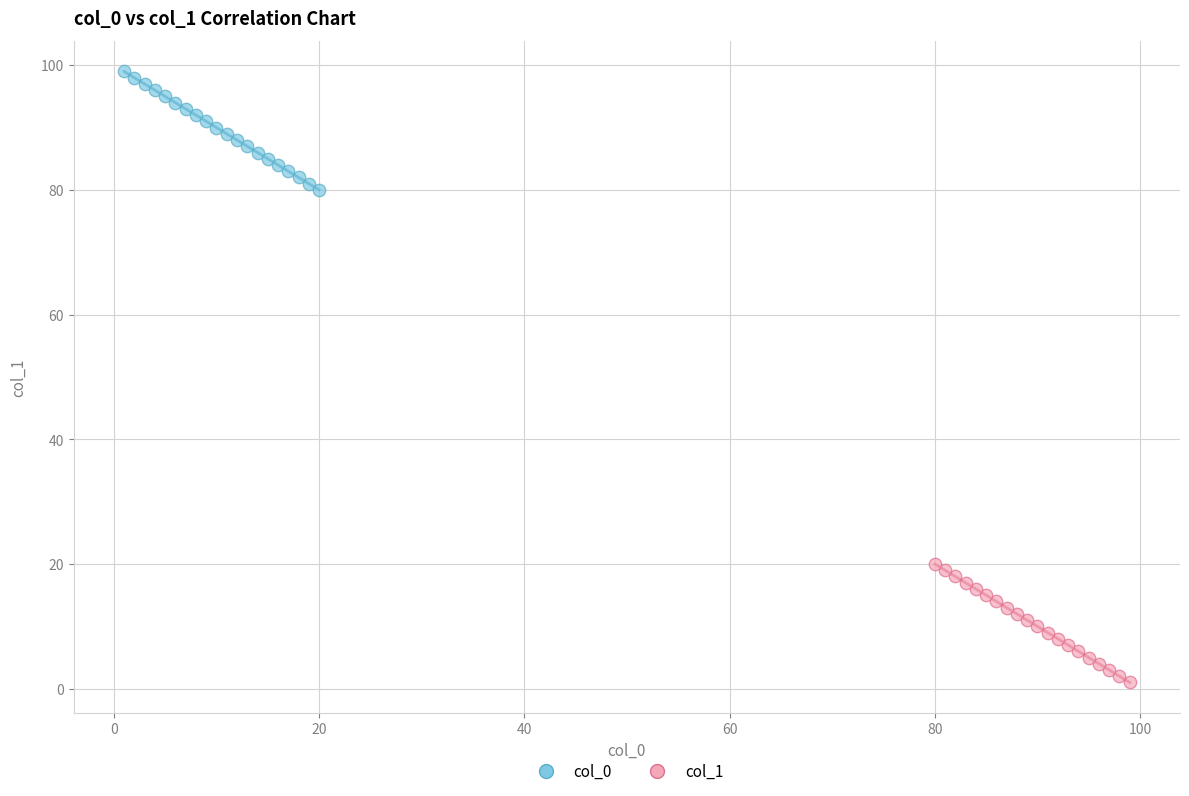

Which series reaches the maximum Y coordinate?

col_0